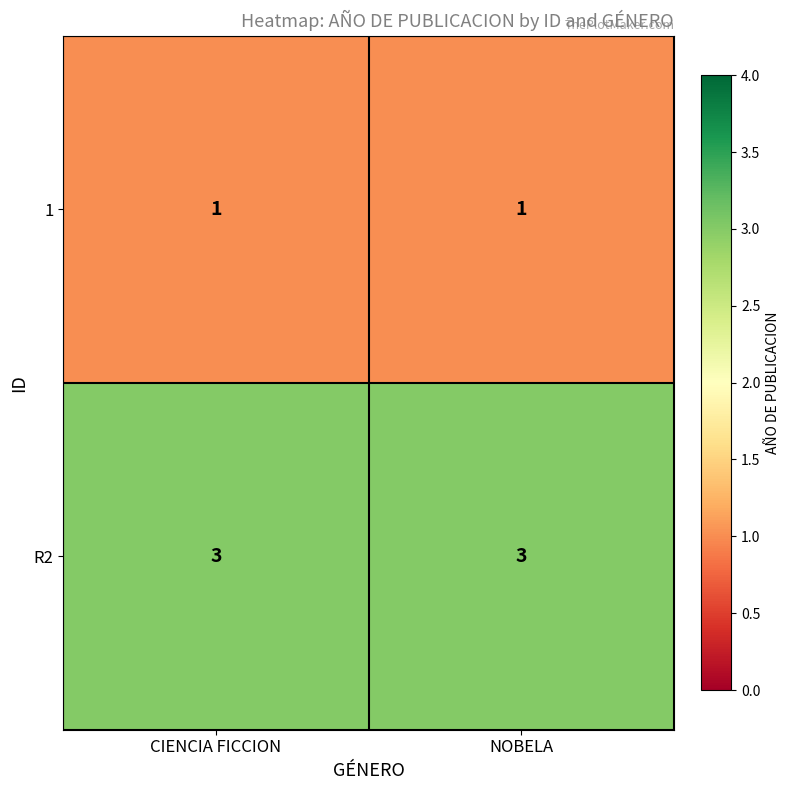

The value of 1 at NOBELA is 1. True or false?

True